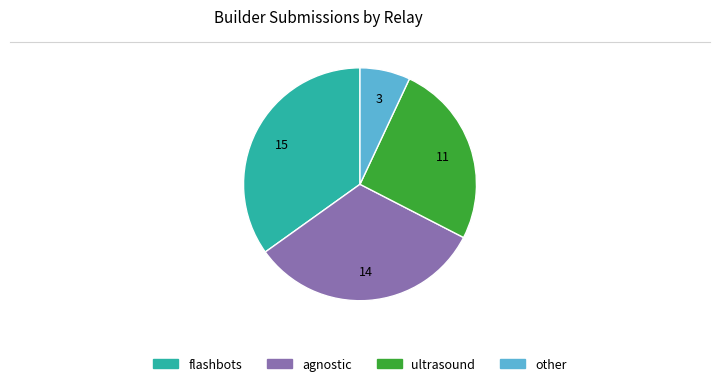

Is there any slice that represents more than half of the pie?

No